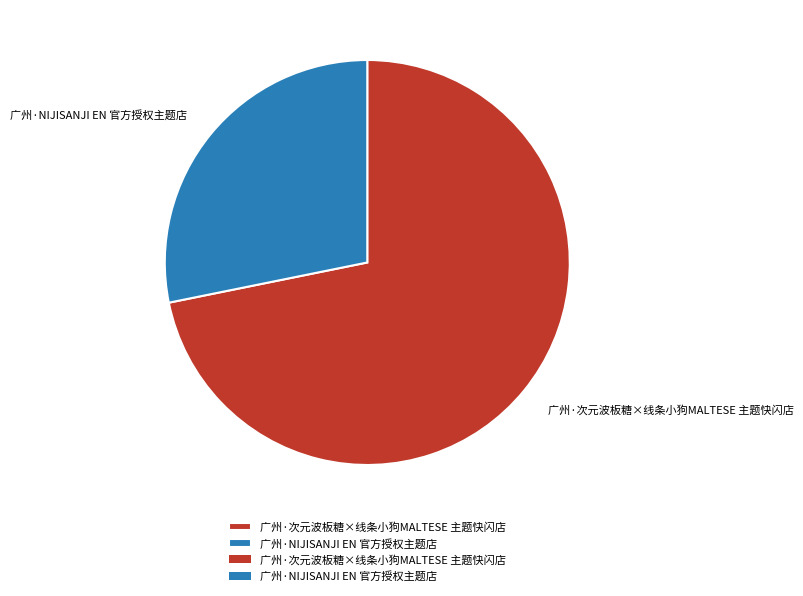

Do 广州·次元波板糖×线条小狗MALTESE 主题快闪店 and 广州·NIJISANJI EN 官方授权主题店 together represent more than half of the pie?

Yes